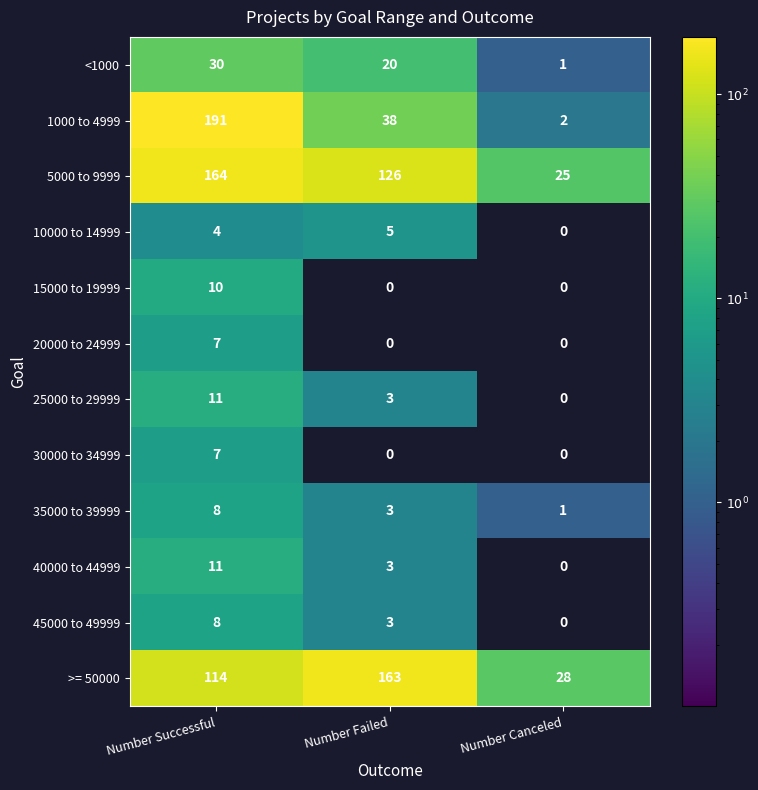

Count the number of data series in this chart.

12